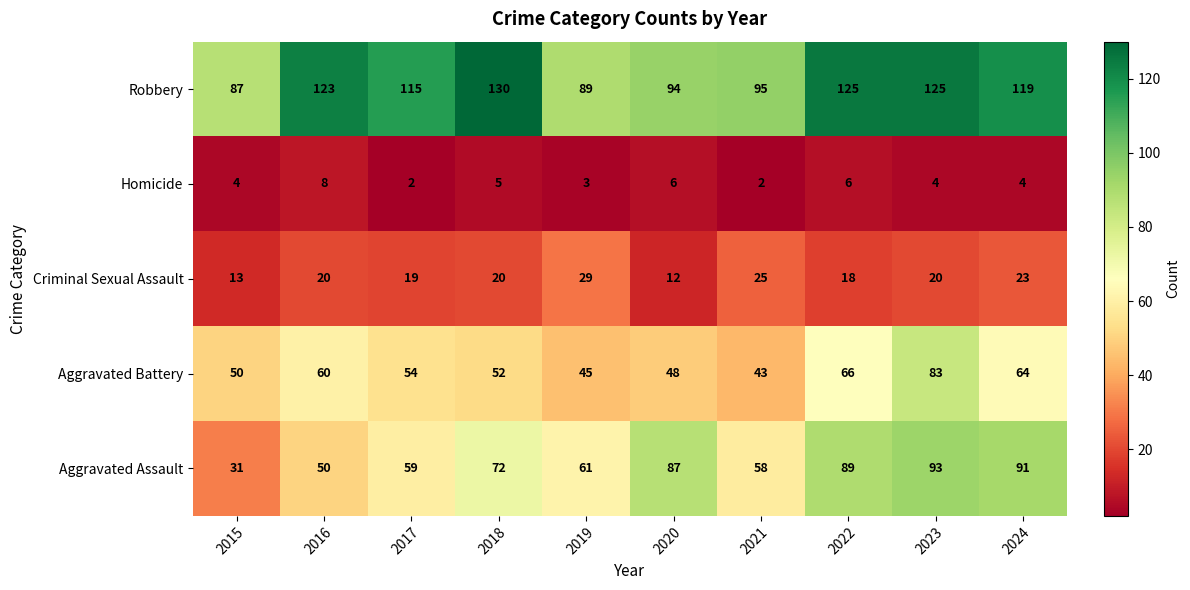

Rank the series by their maximum value, from lowest to highest.

Homicide, Criminal Sexual Assault, Aggravated Battery, Aggravated Assault, Robbery